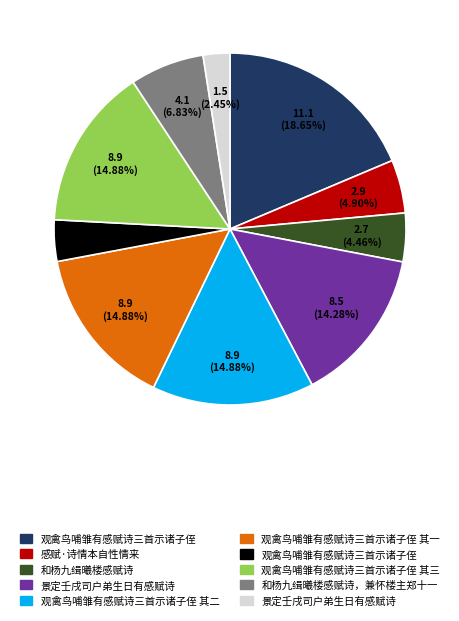

Is there any slice that represents more than half of the pie?

No